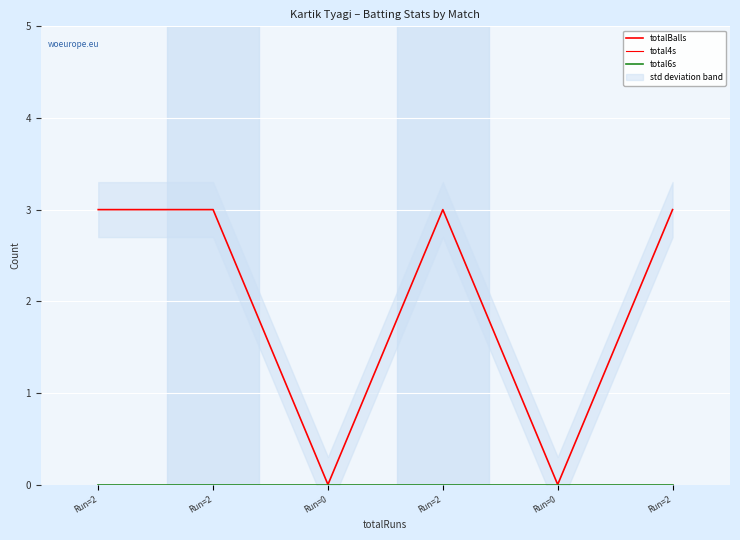

Rank the series by their maximum value, from lowest to highest.

total4s, total6s, totalBalls